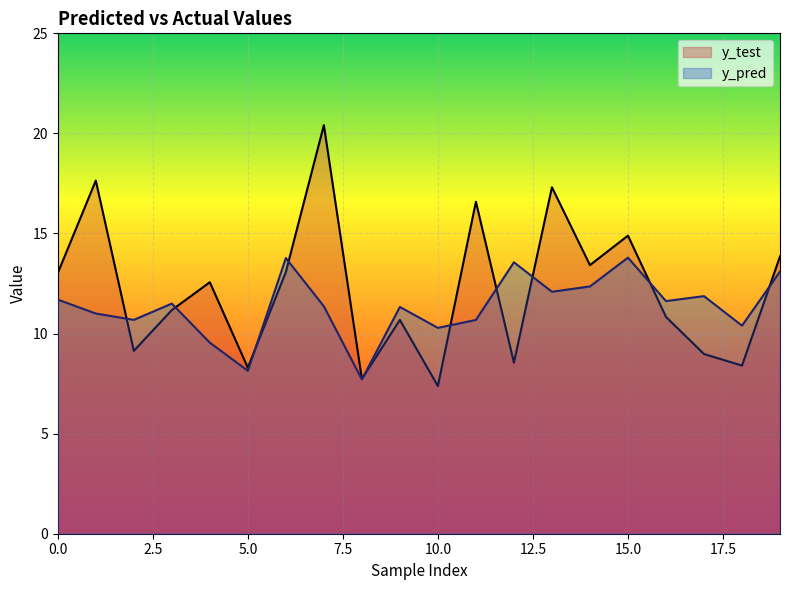

Which has a higher value, 3 or 13?

13